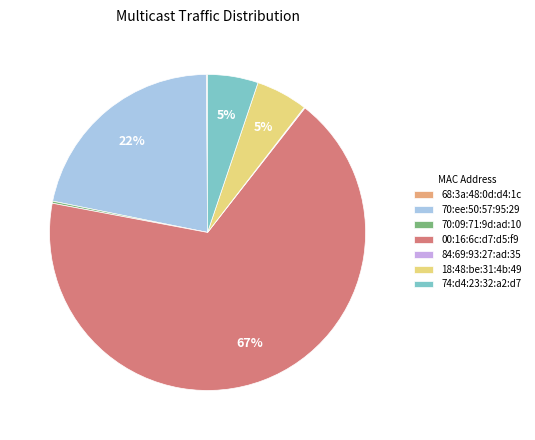

Which slice is the largest?

00:16:6c:d7:d5:f9